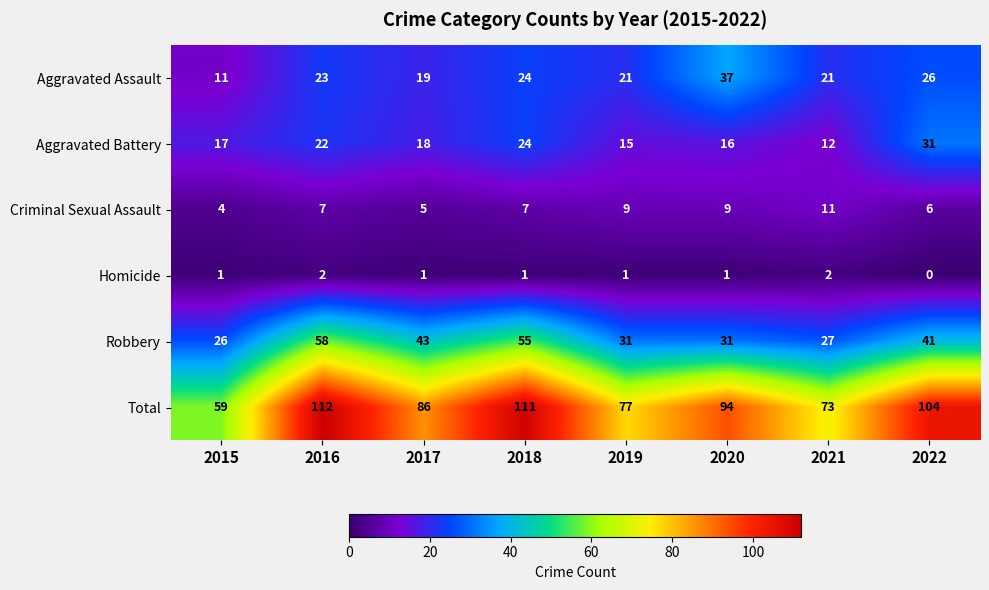

List the series in order of their peak value, highest first.

Total, Robbery, Aggravated Assault, Aggravated Battery, Criminal Sexual Assault, Homicide